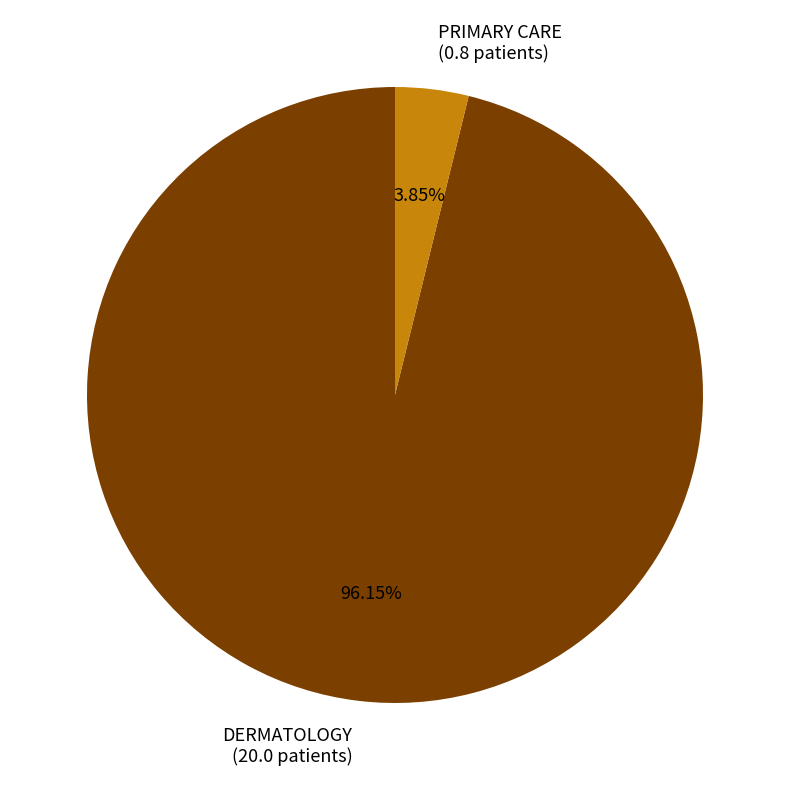

To the nearest percent, what is the difference between the largest and smallest slice percentages?

92%